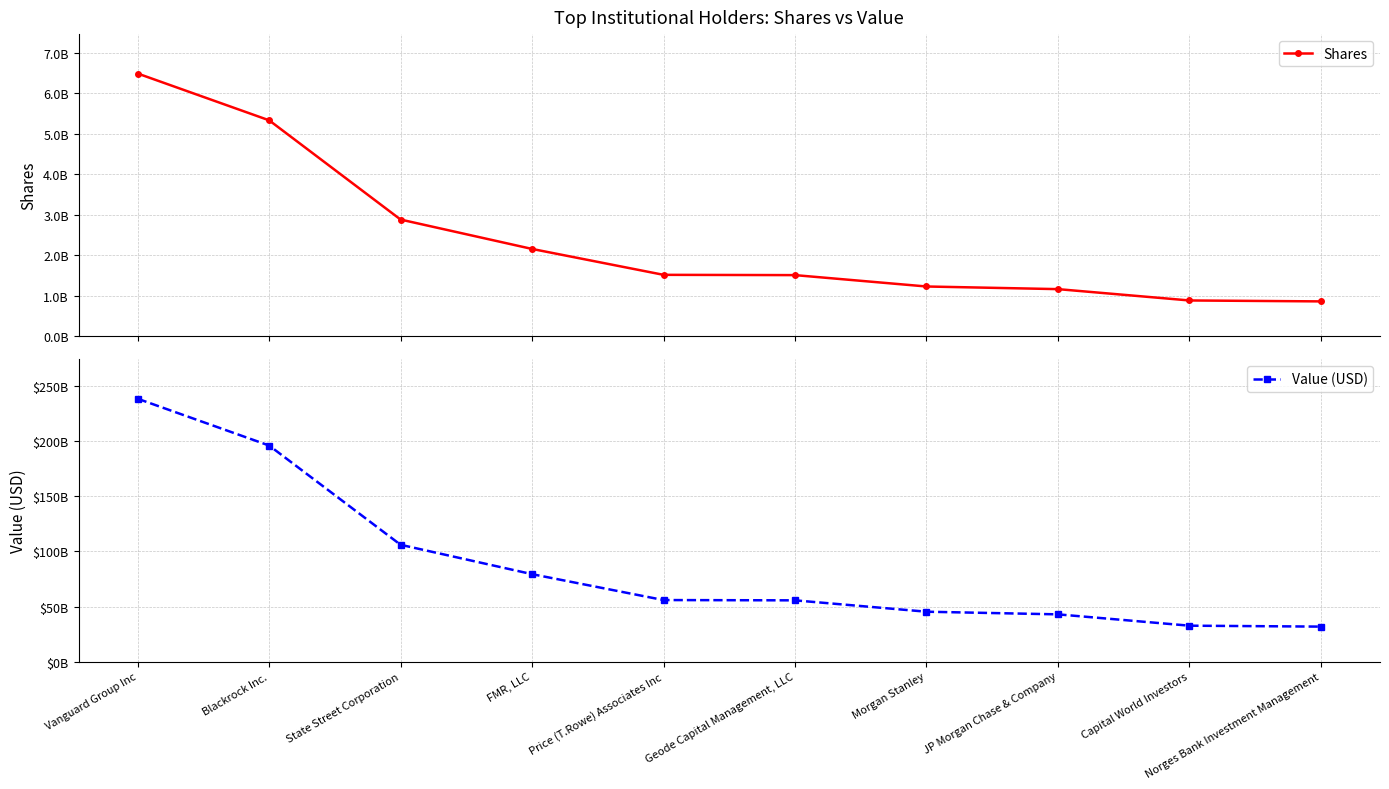

Where is Value (USD) nearest to the value 135244462260?

State Street Corporation